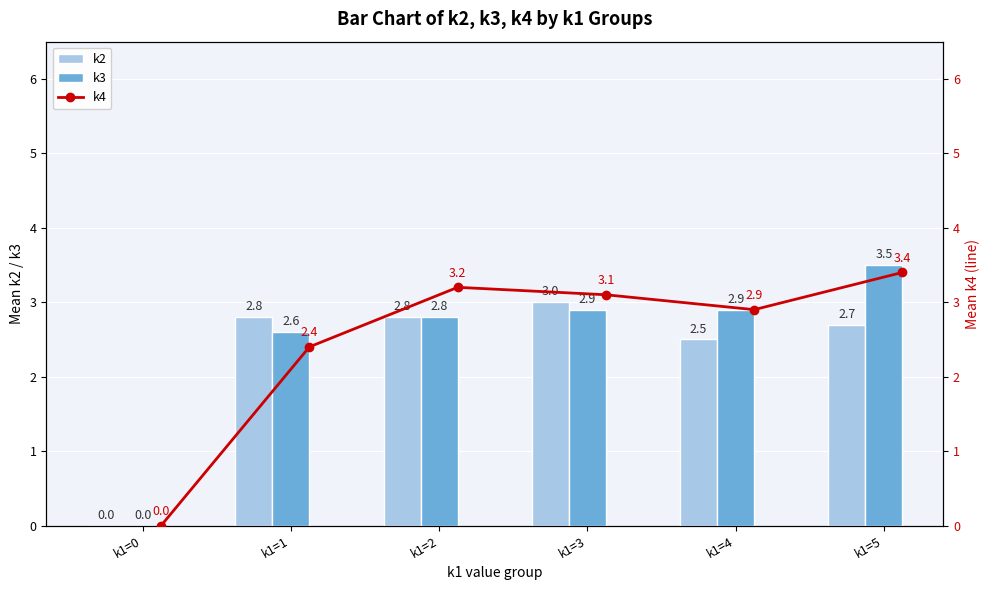

What is the value of the k3 bar at the 6th from the left?

3.5